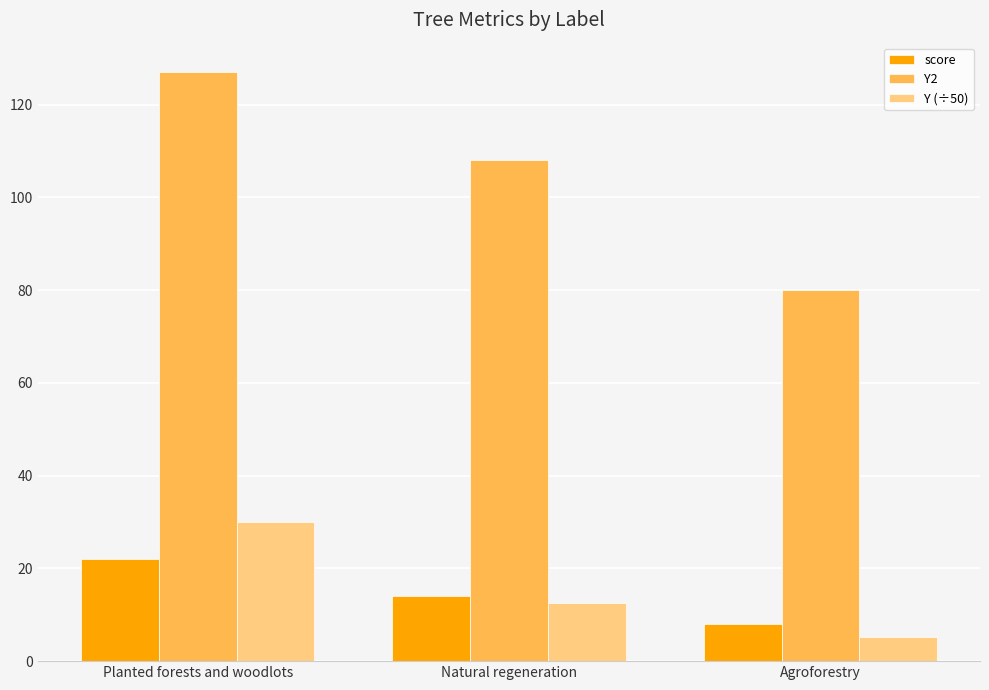

Which series has the largest total across all categories?

Y2